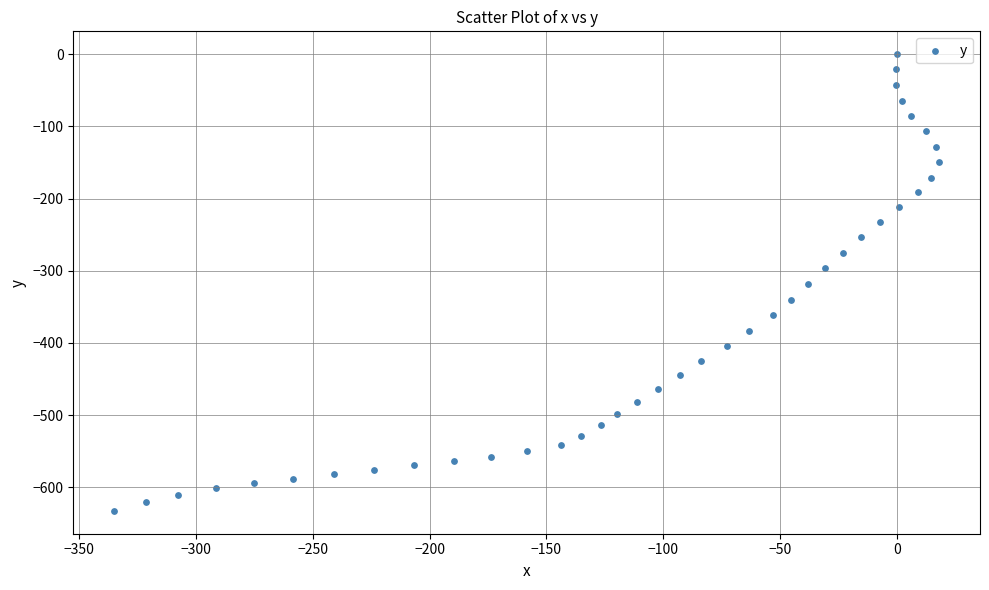

What is the range of X values (max minus min)?

352.9